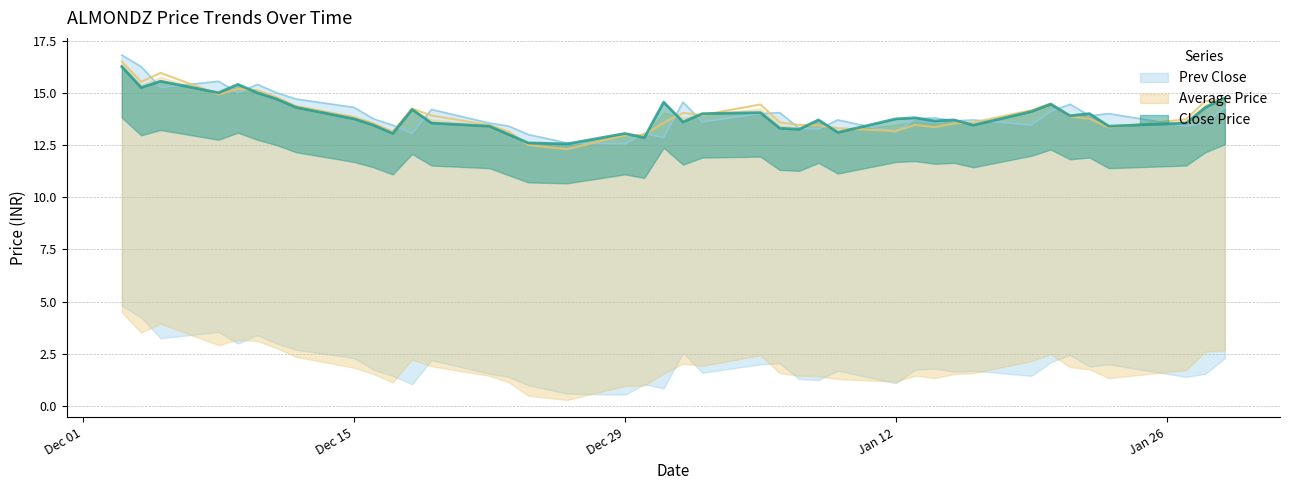

What is the total value across all series at 2015-01-28?

42.5